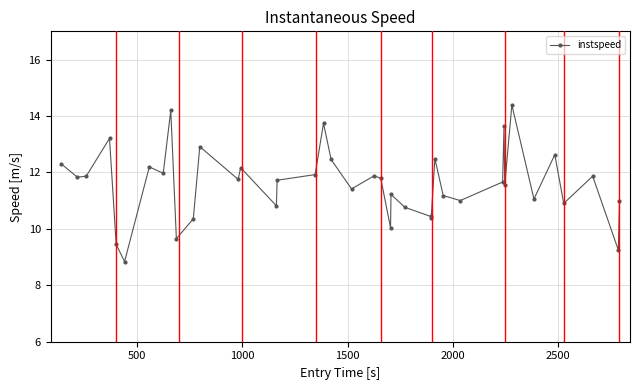

What is the smallest value displayed?

8.8